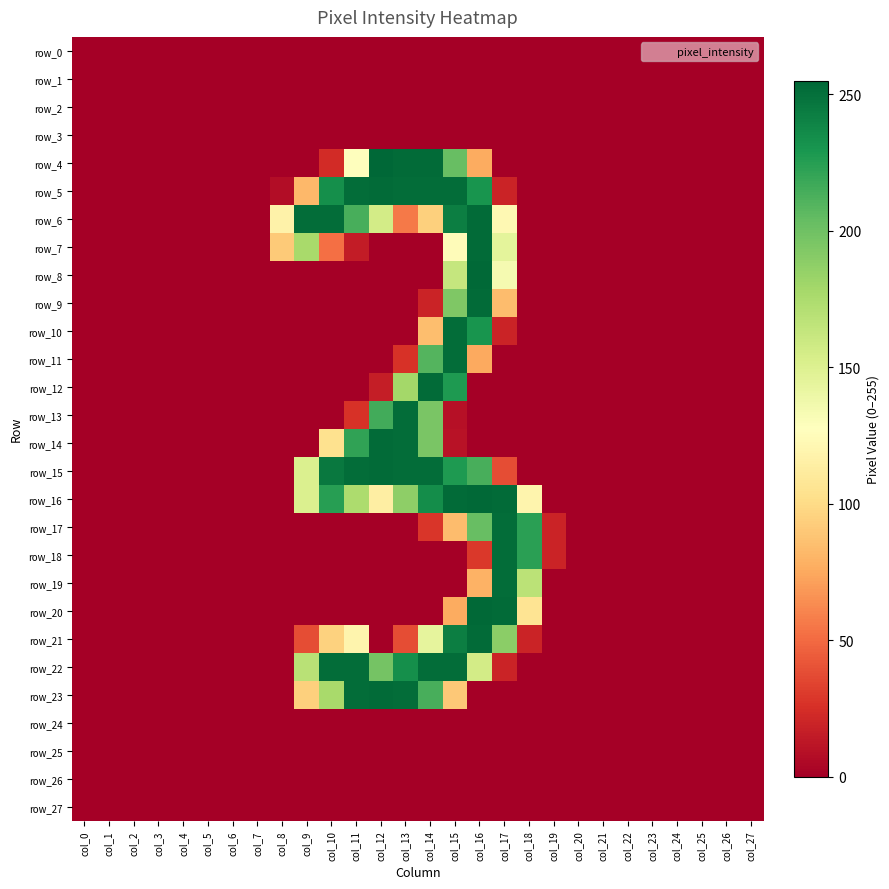

Which series has the widest spread of values?

row_4